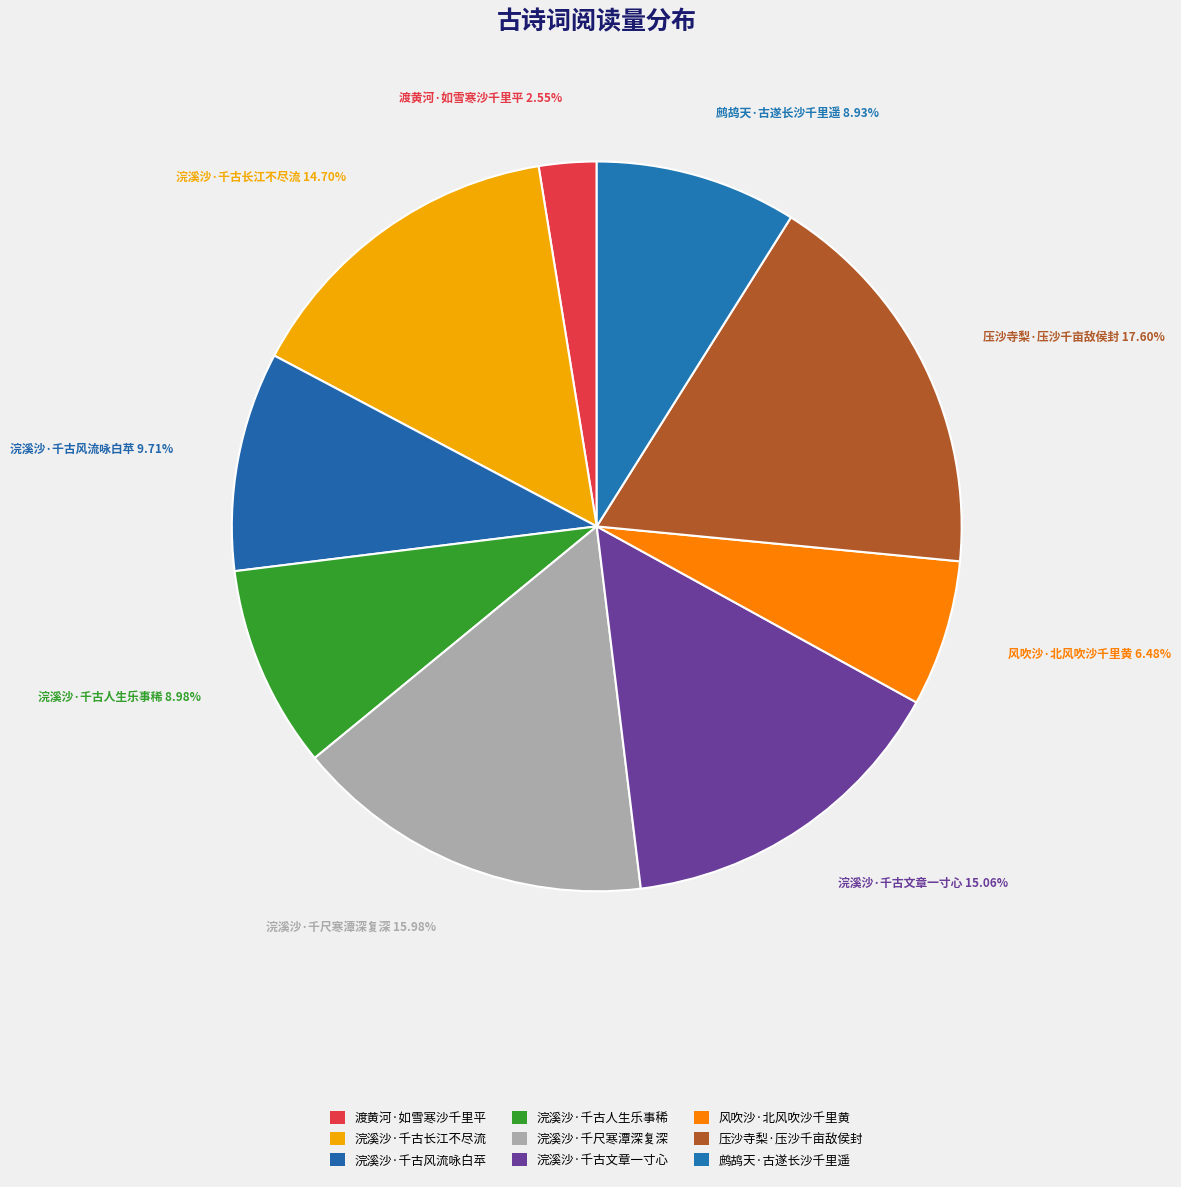

Which slice is the smallest?

渡黄河·如雪寒沙千里平